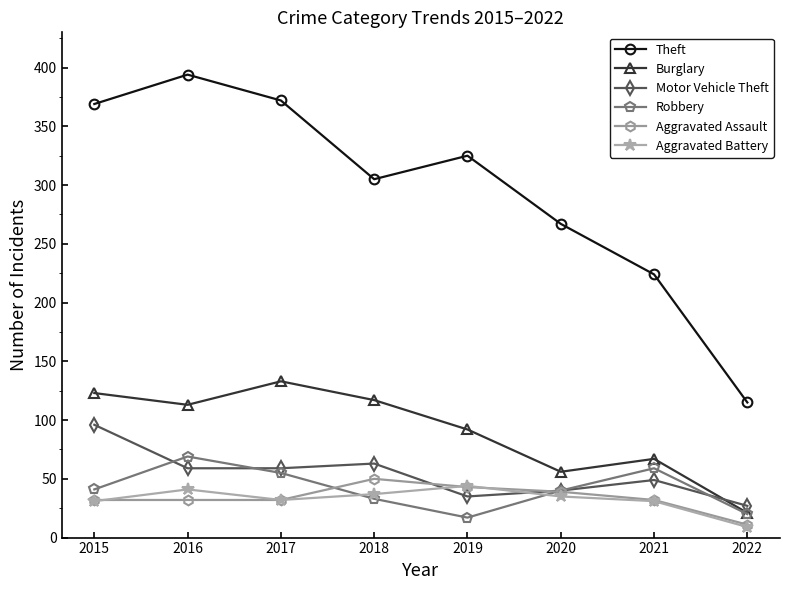

Rank the series by their maximum value, from highest to lowest.

Theft, Burglary, Motor Vehicle Theft, Robbery, Aggravated Assault, Aggravated Battery